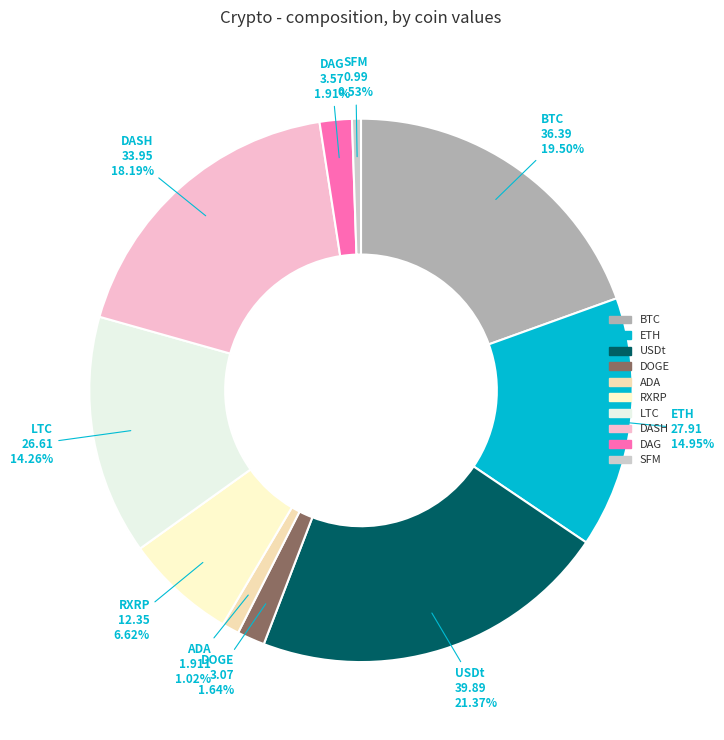

How many slices are in this pie chart?

10